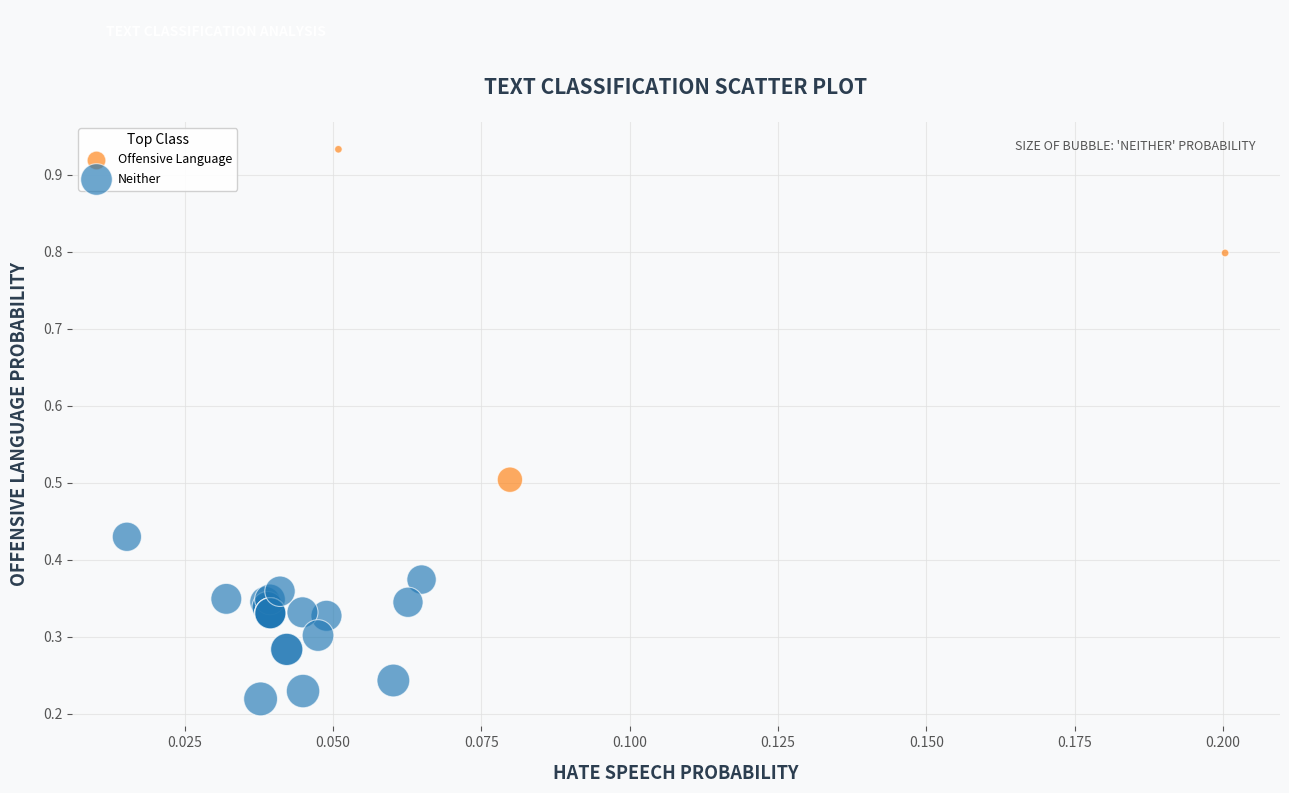

What are all the series names shown in the legend?

Offensive Language, Neither